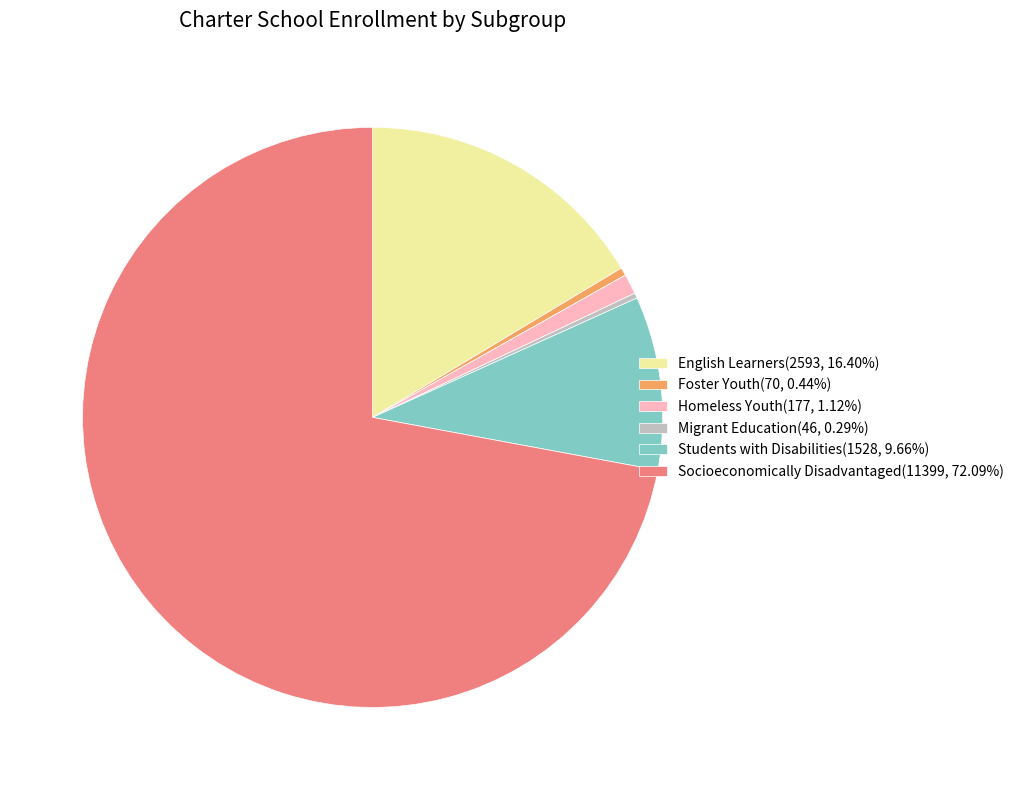

Approximately how many times larger is the value at English Learners(2593, 16.40%) compared to Homeless Youth(177, 1.12%)?

14.6